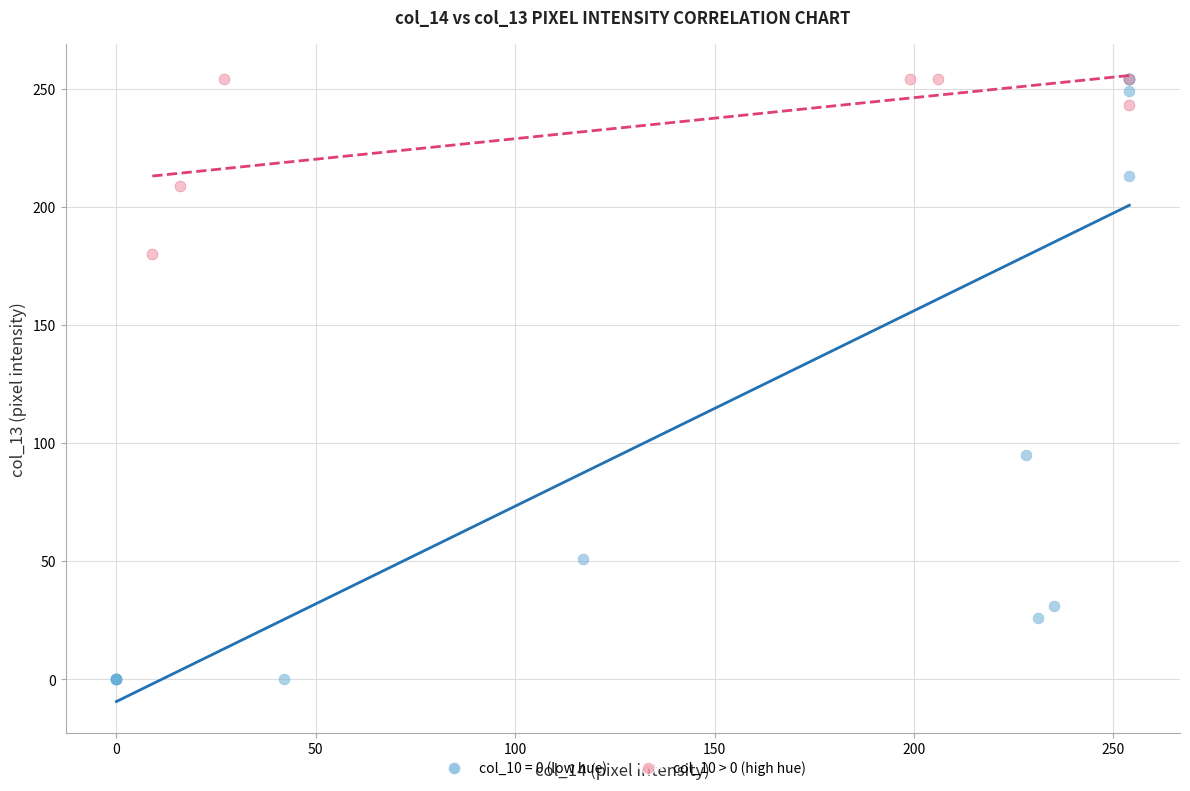

Which series contains the lowest Y value?

col_10 = 0 (low hue)